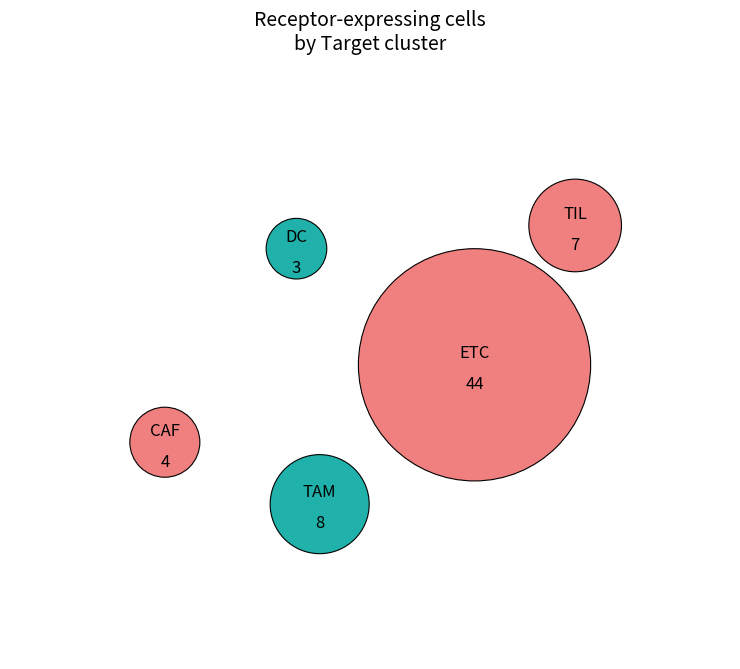

To the nearest percent, what portion does ETC represent?

67%